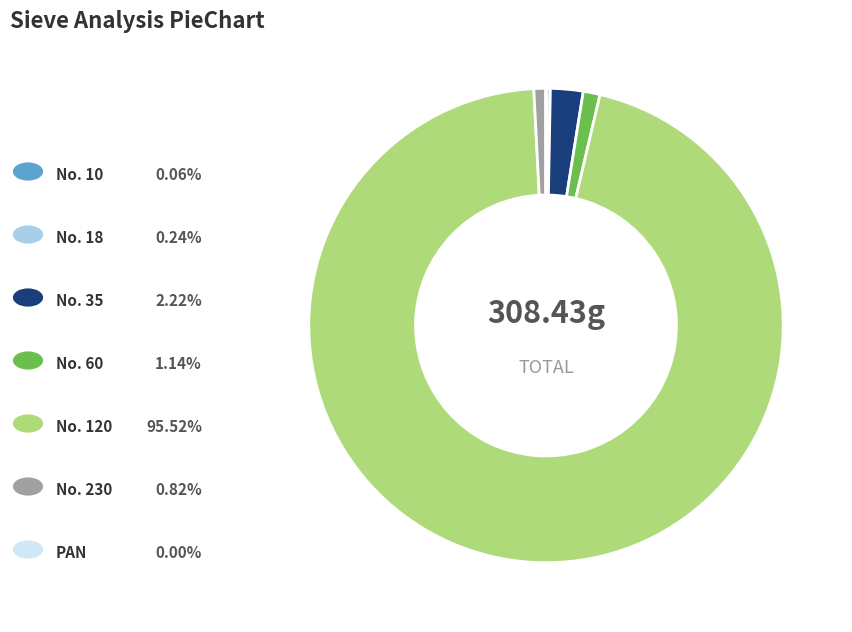

Is there a majority slice in this chart?

Yes